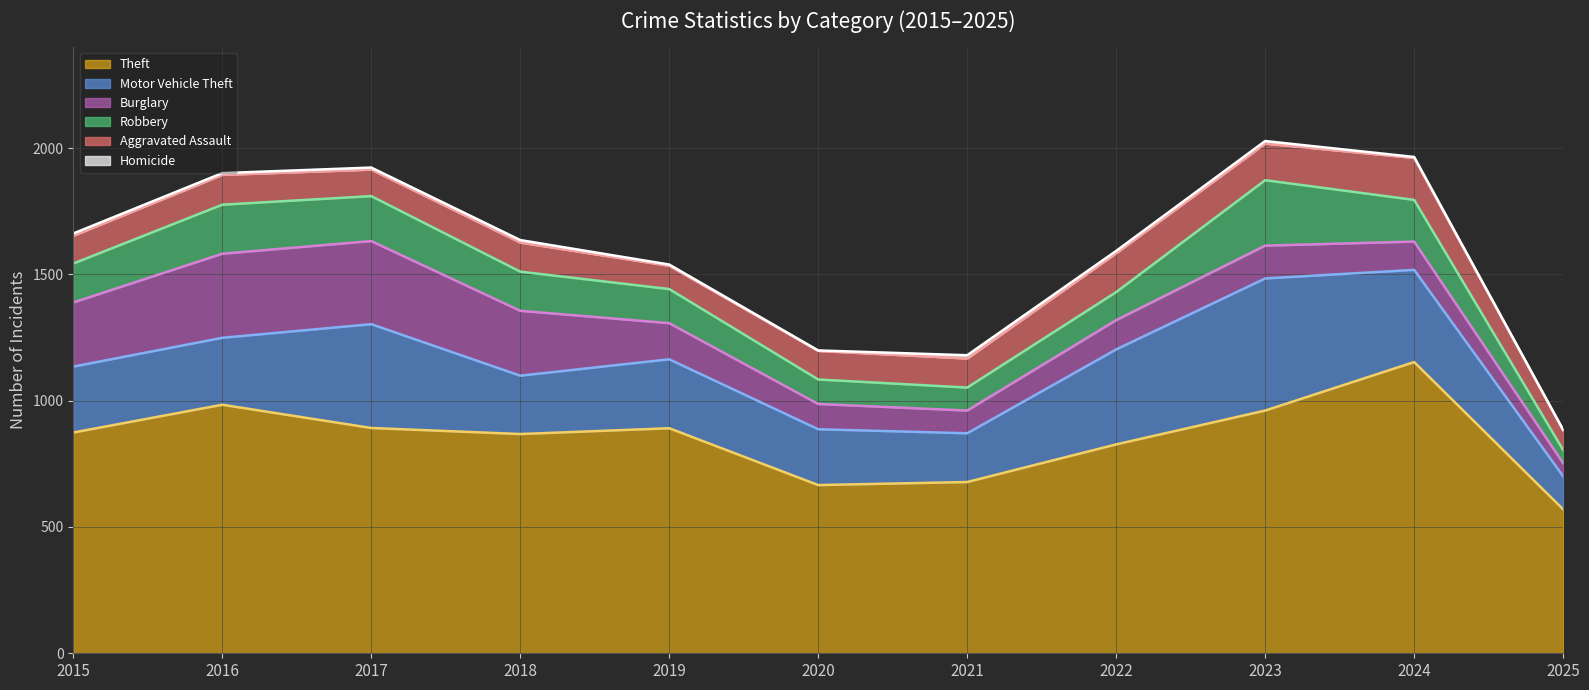

How many lines are shown in the chart?

6